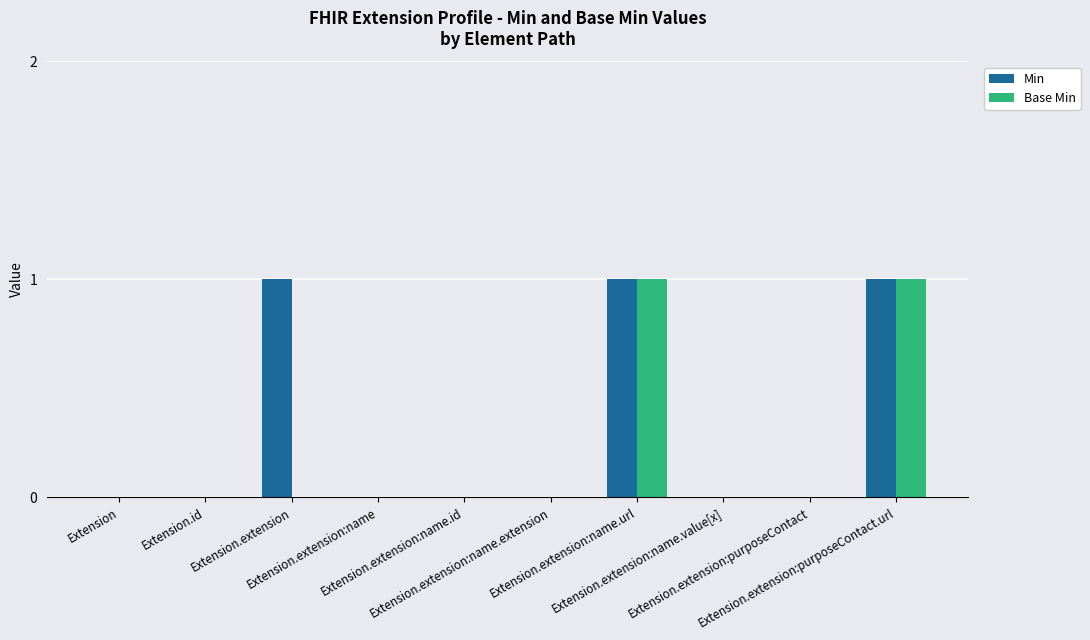

Which series has the largest total across all categories?

Min